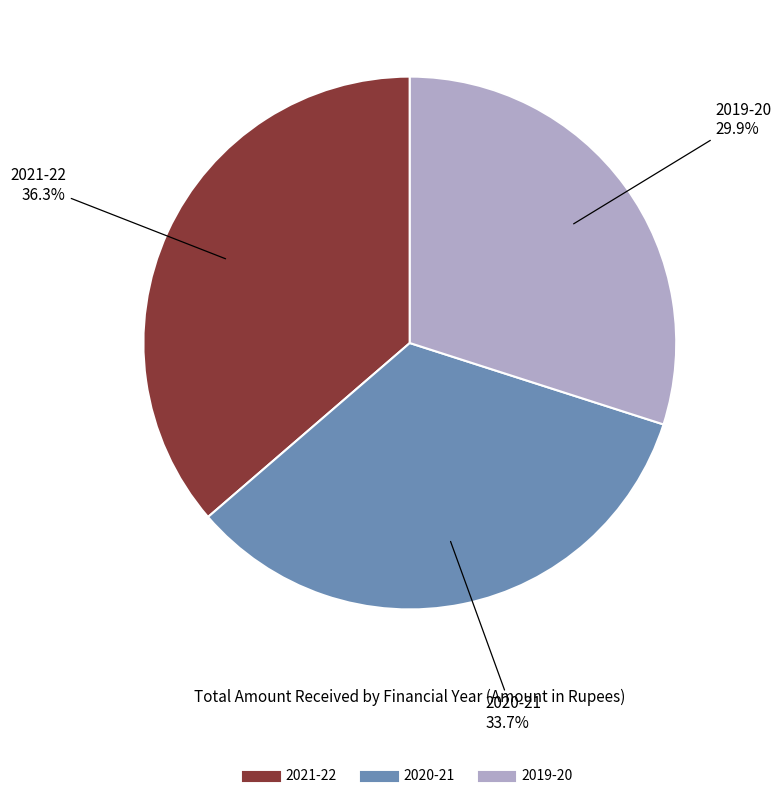

What portion of the pie excludes 2021-22?

63.7%